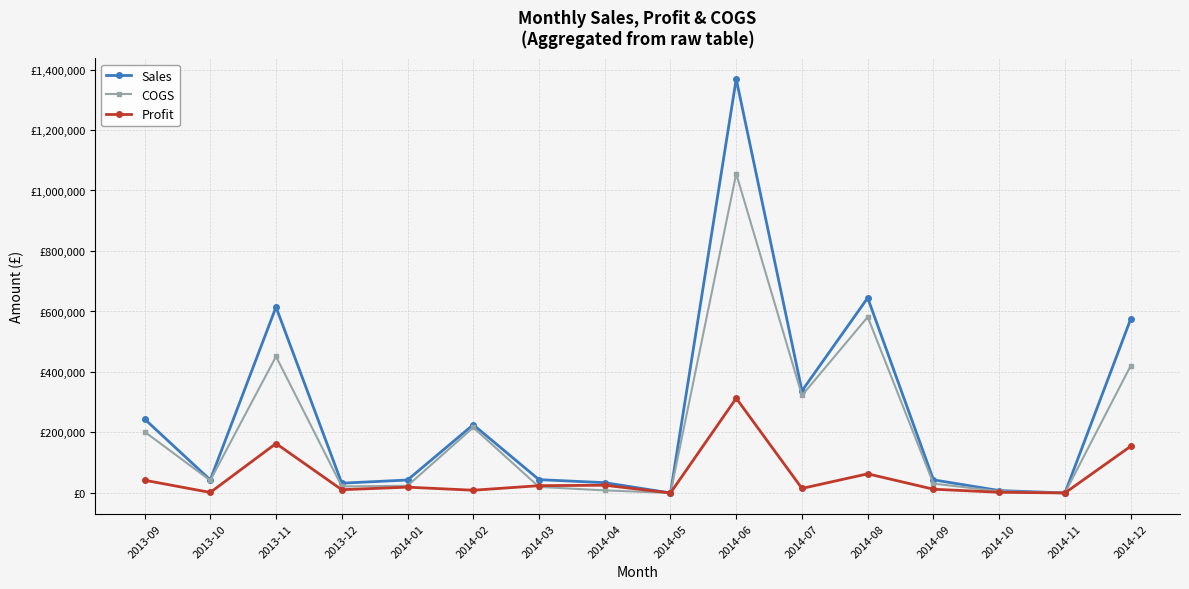

What are all the series names shown in the legend?

Sales, COGS, Profit